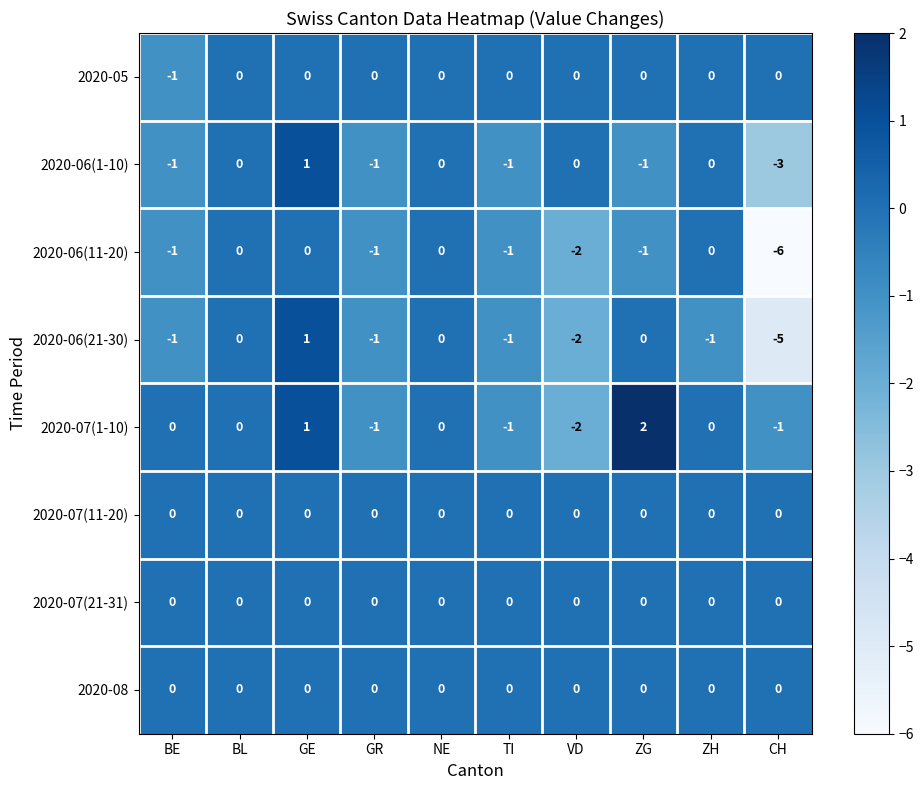

What is the spread (max minus min) of values at CH?

6